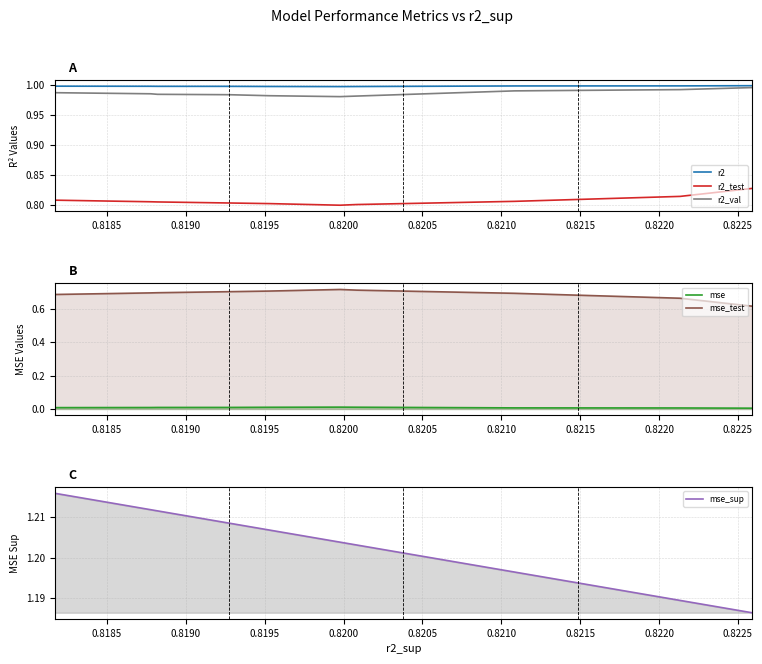

At 0.8185, list the series in order from largest to smallest.

mse_sup, r2, r2_val, r2_test, mse_test, mse